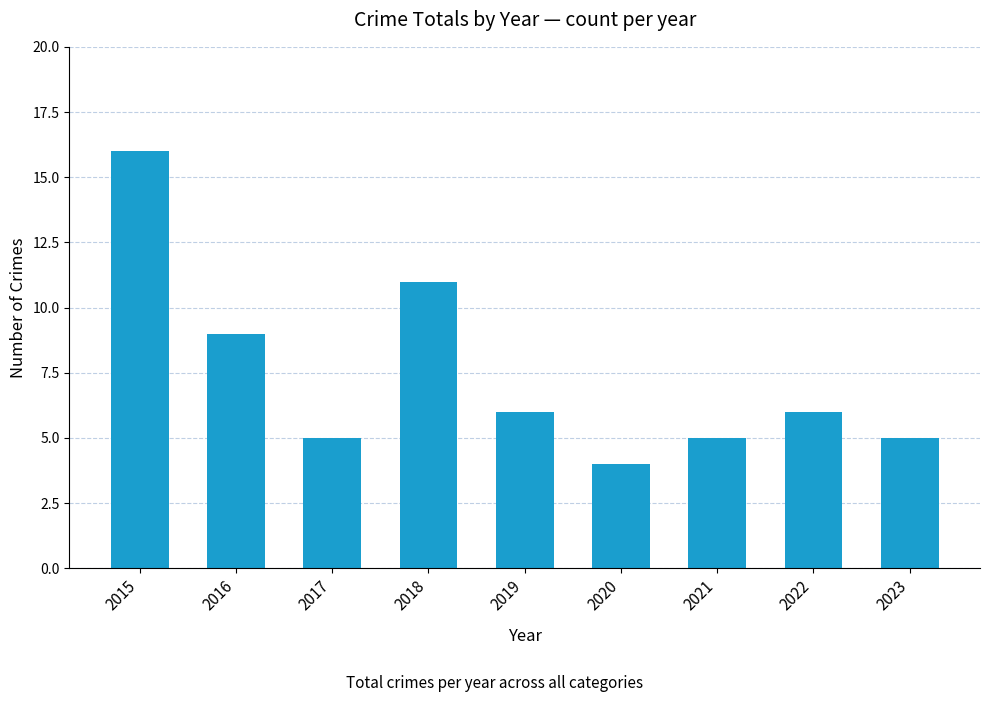

How many categories are shown in the chart?

9